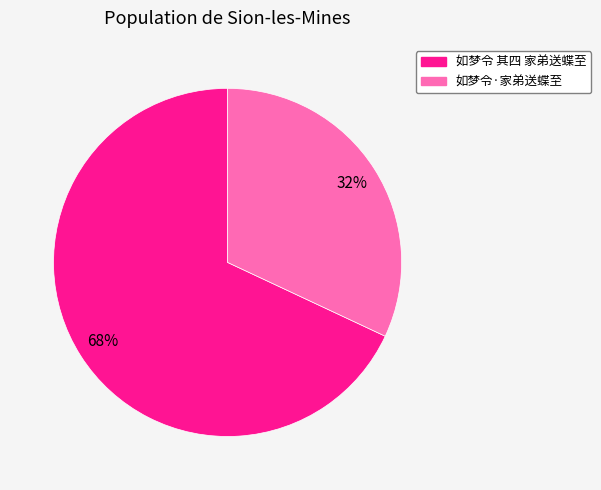

What percentage is the 如梦令·家弟送蝶至 slice, to the nearest percent?

32%